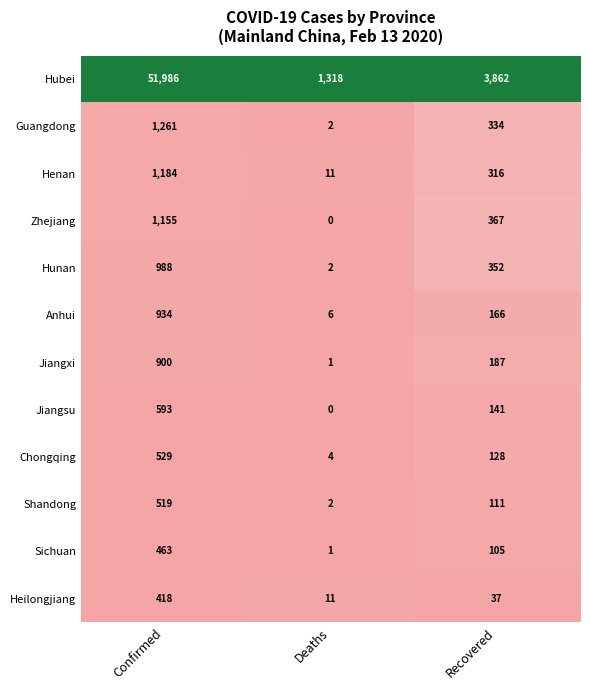

The Hubei series shows 6250 at Recovered. True or false?

False